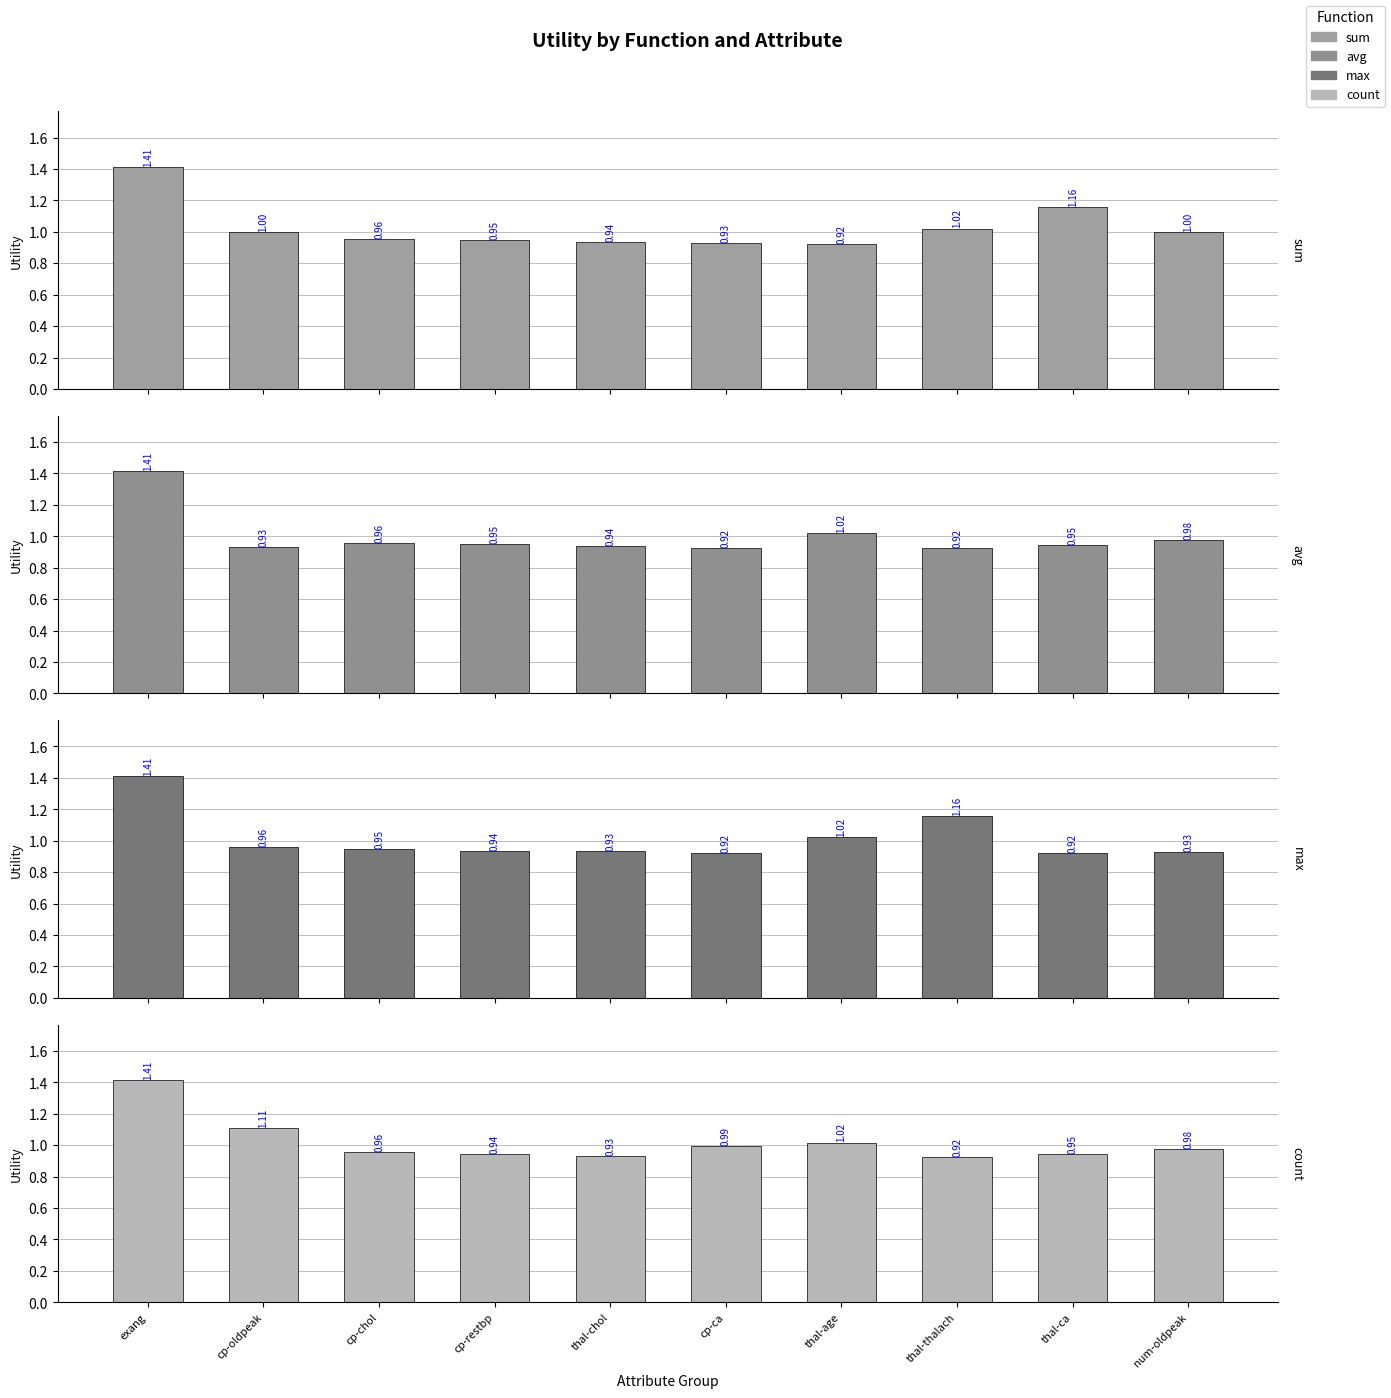

Rank the series at thal-ca from lowest to highest value.

max, avg, count, sum